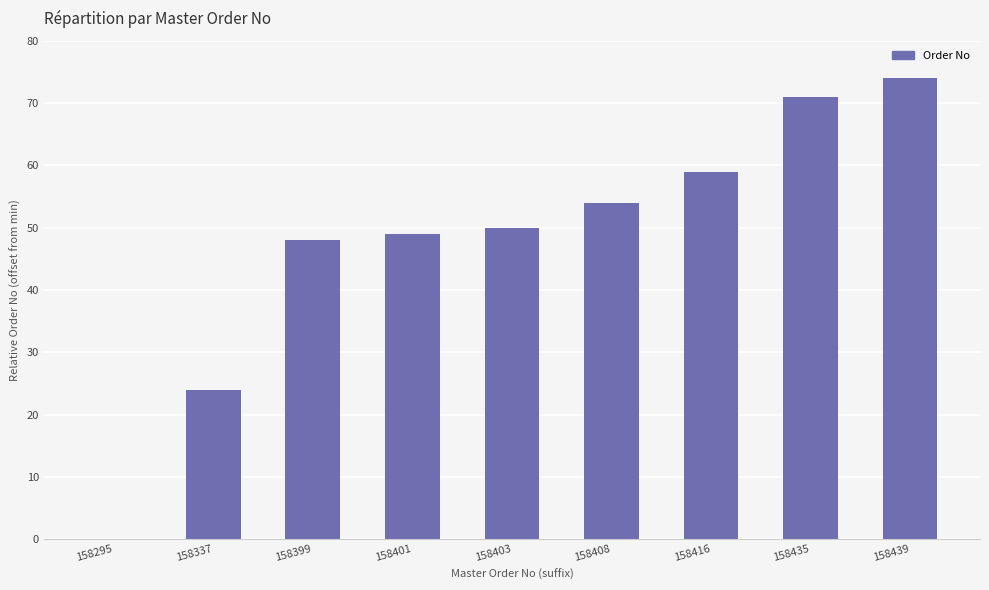

What is the sum of all values?

429